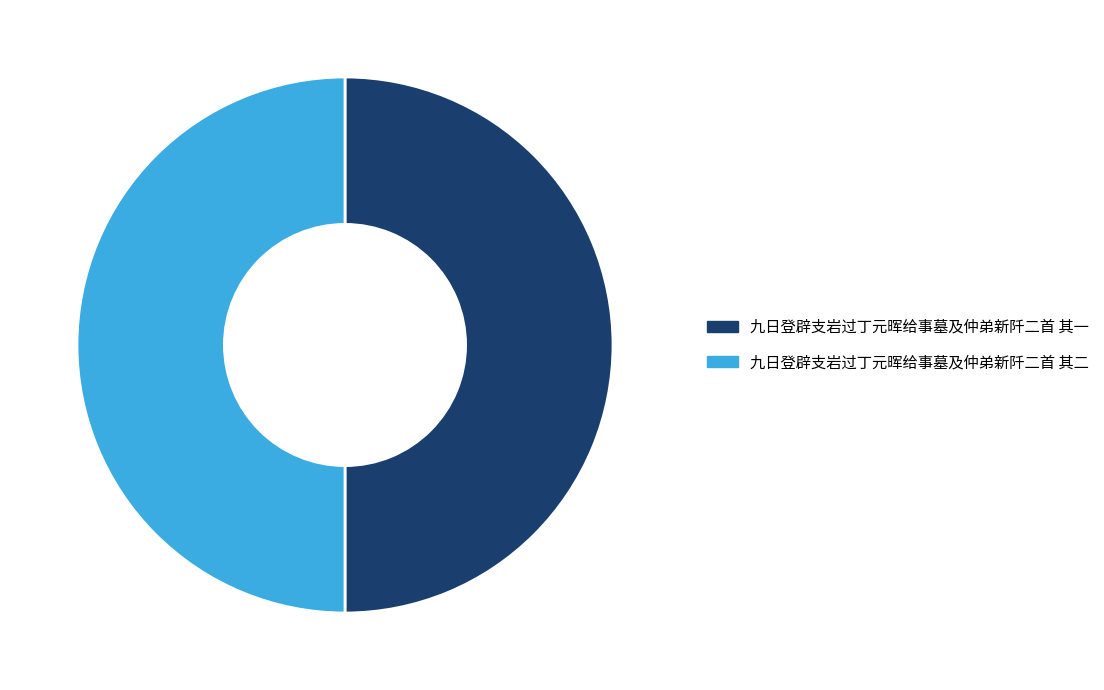

The 九日登辟支岩过丁元晖给事墓及仲弟新阡二首 其二 slice represents 50% of the pie. True or false?

True